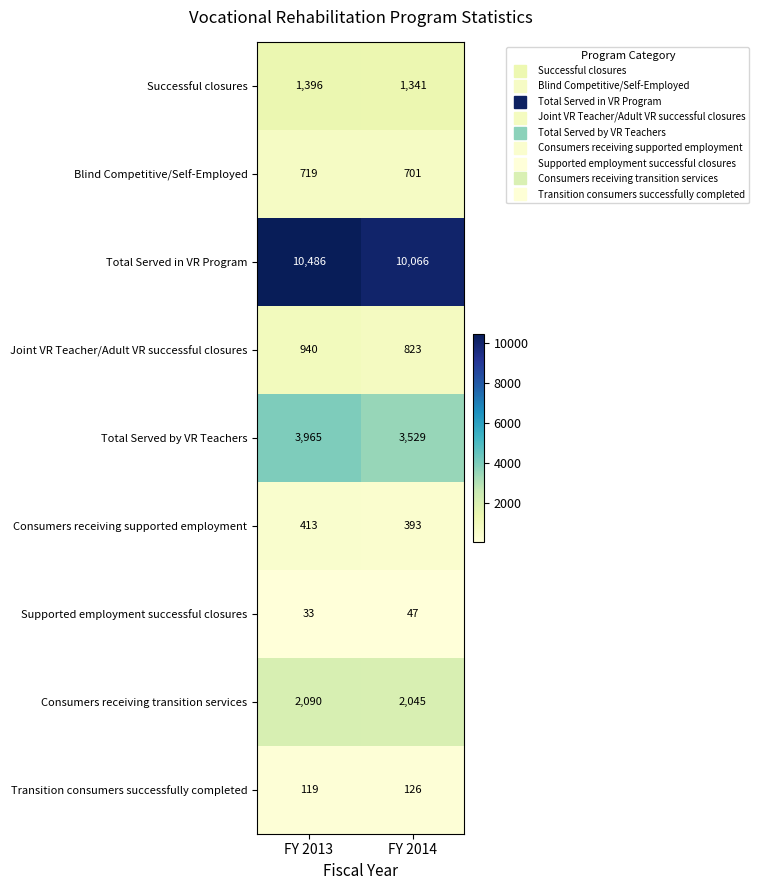

What is the approximate value of Consumers receiving supported employment at FY 2014, to the nearest 10?

390